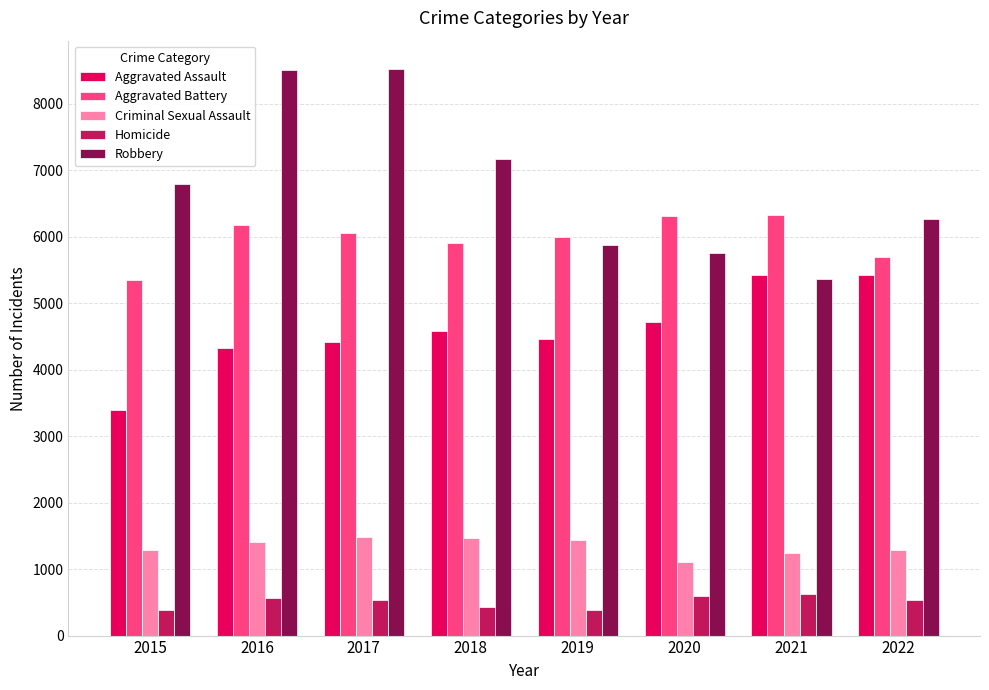

Which series has the largest total across all categories?

Robbery